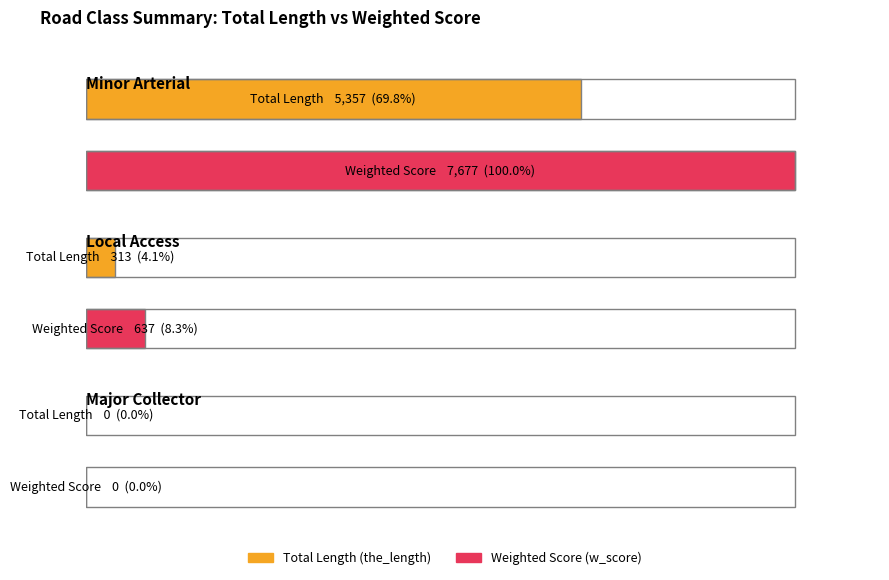

Are the bars horizontal?

Yes